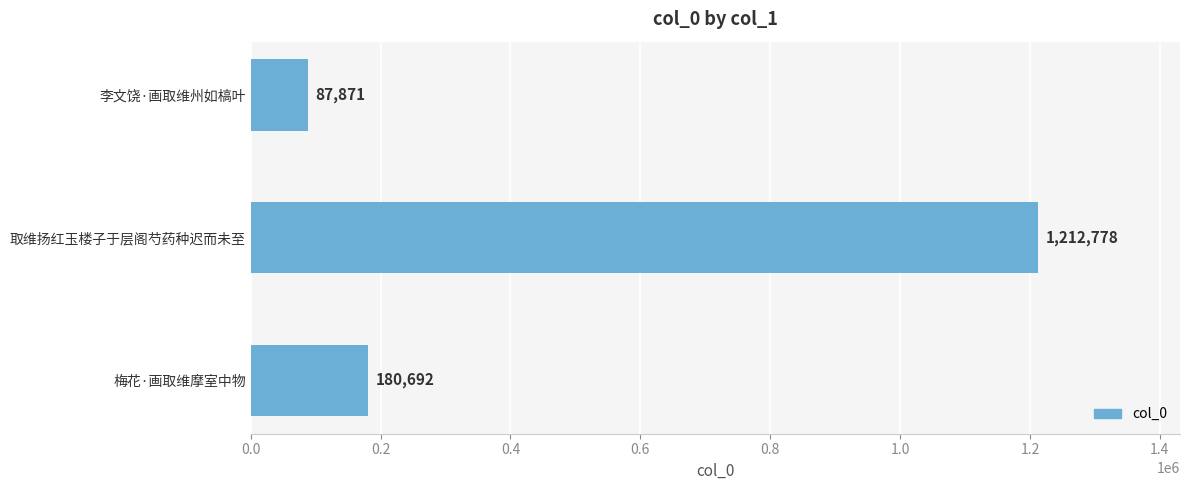

List the labels in order of value, largest first.

取维扬红玉楼子于层阁芍药种迟而未至, 梅花·画取维摩室中物, 李文饶·画取维州如槁叶